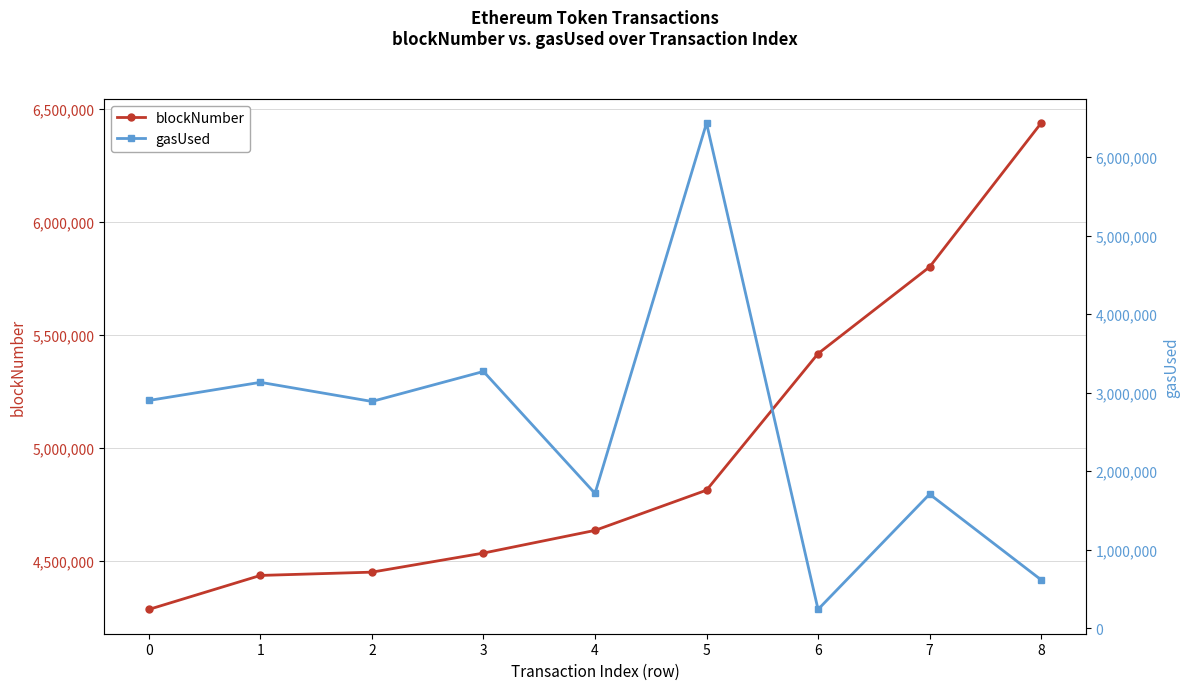

What is the average value of the gasUsed series?

2545036